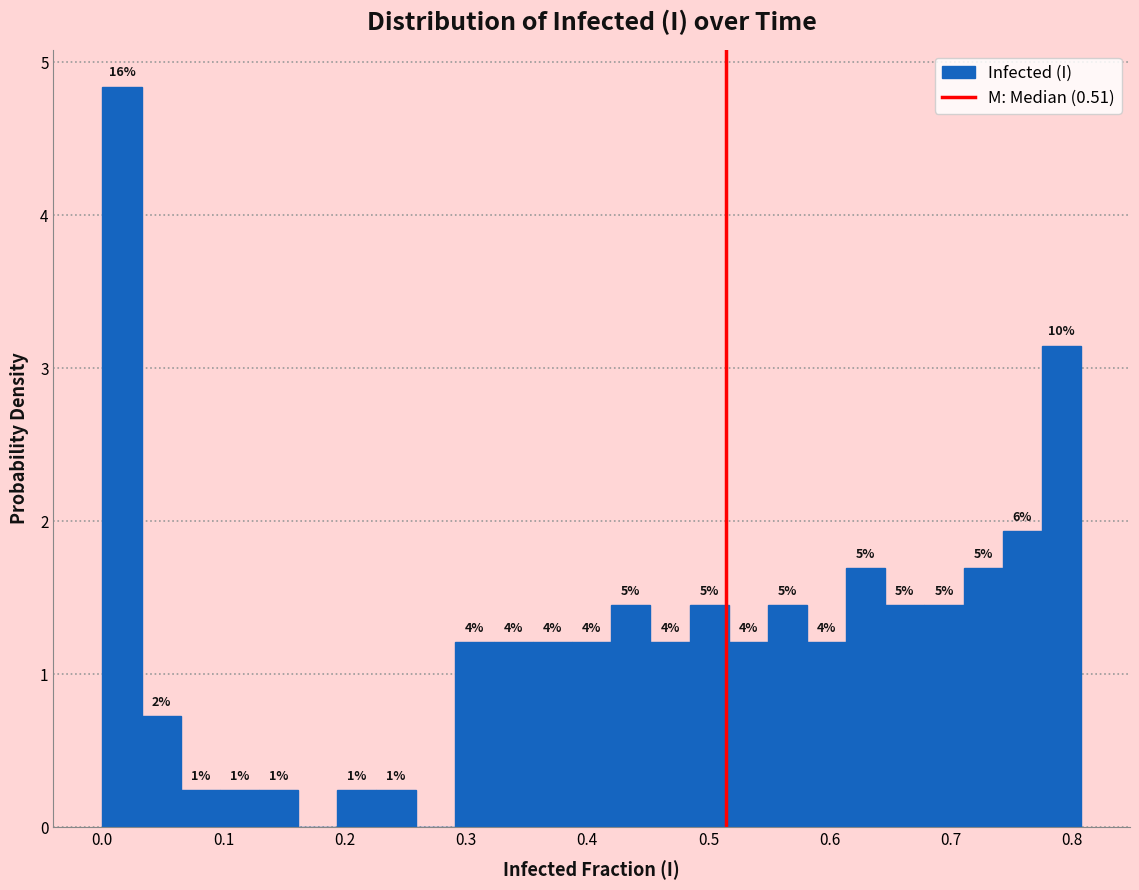

Around what value on the x-axis is the tallest bar? Give the approximate position of its centre, as read against the axis.

0.02